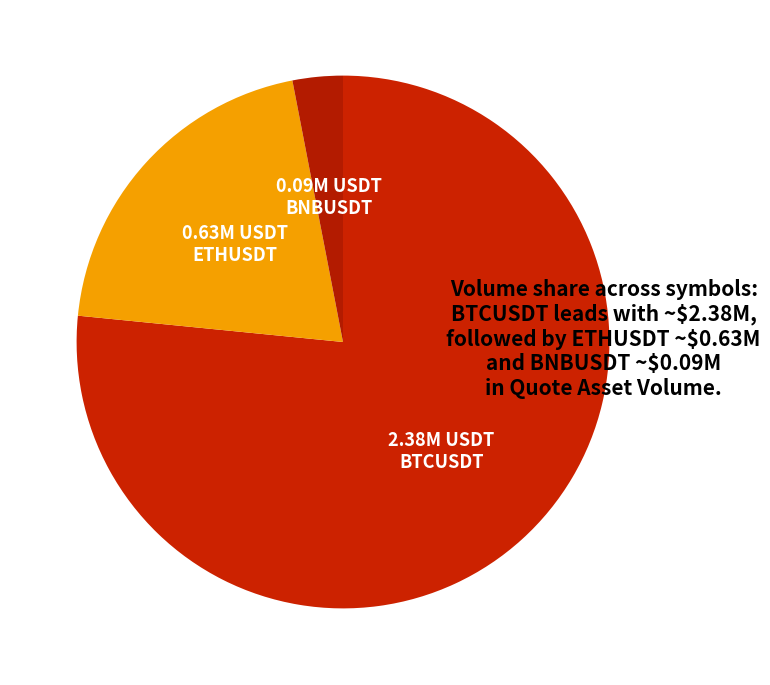

To the nearest percent, what is the difference between the largest and smallest slice percentages?

74%